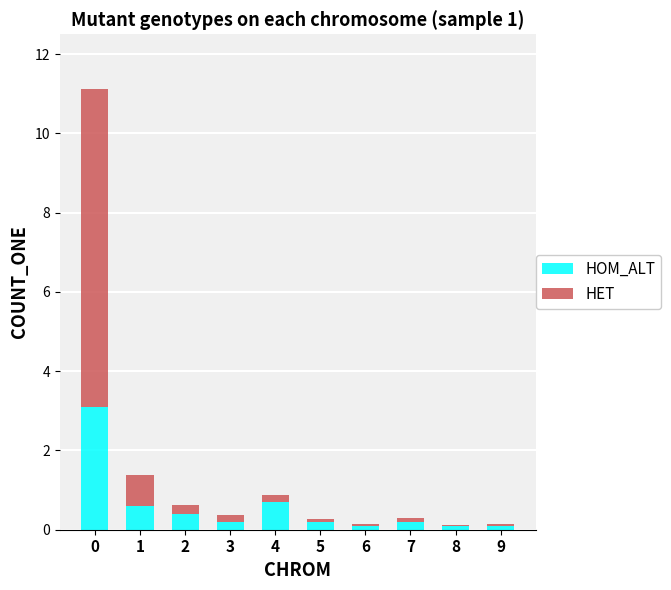

Count the number of data series in this chart.

2